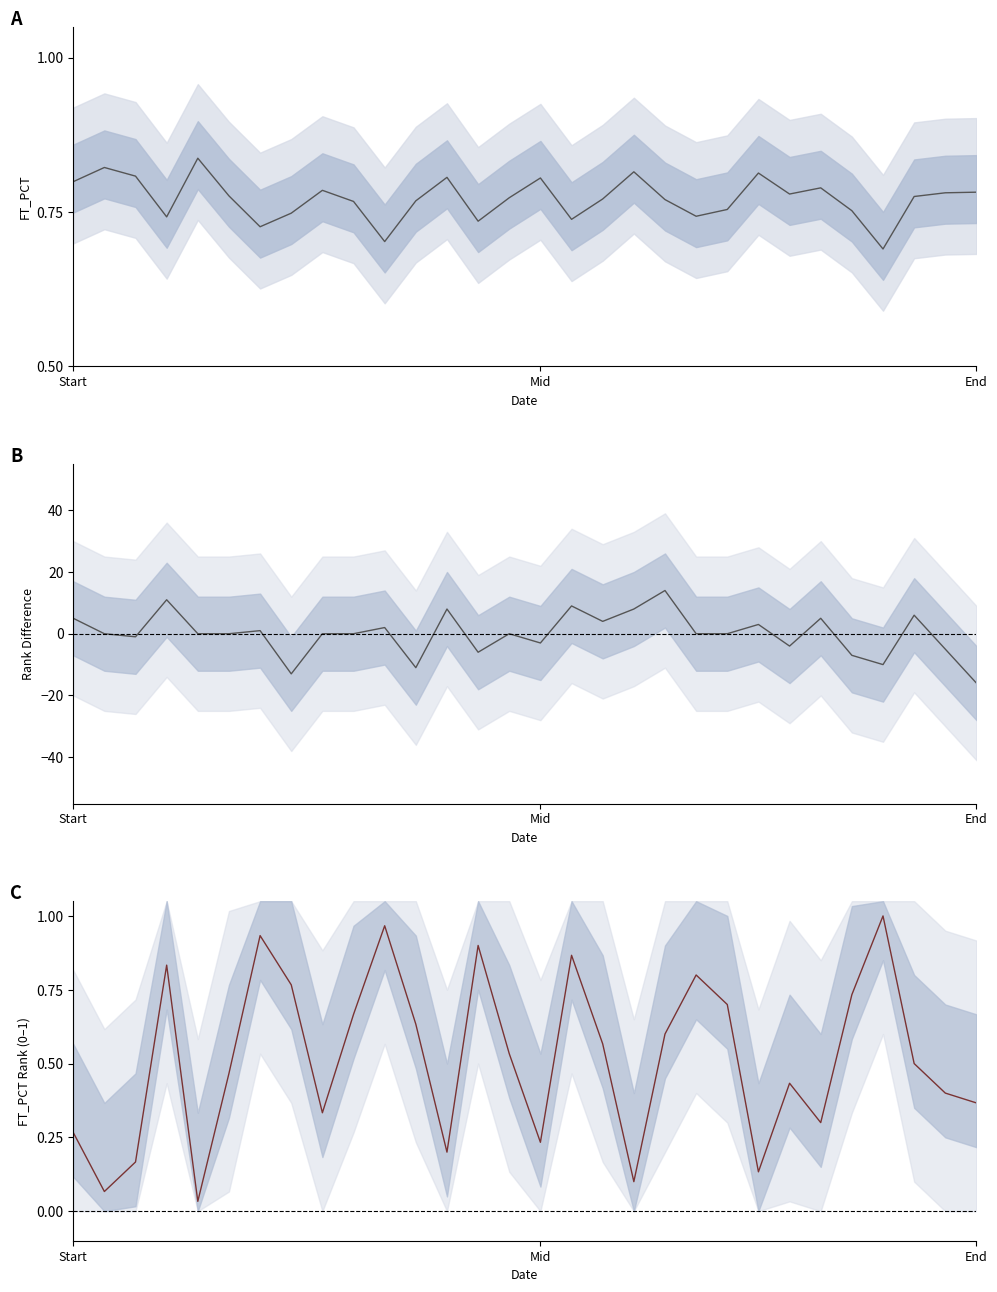

What position from the right is 13?

17